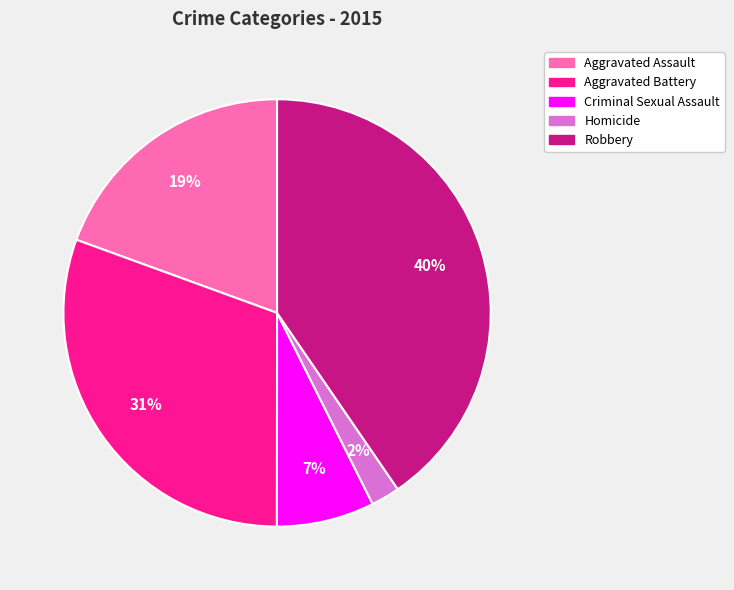

Rank the categories by value from highest to lowest.

Robbery, Aggravated Battery, Aggravated Assault, Criminal Sexual Assault, Homicide